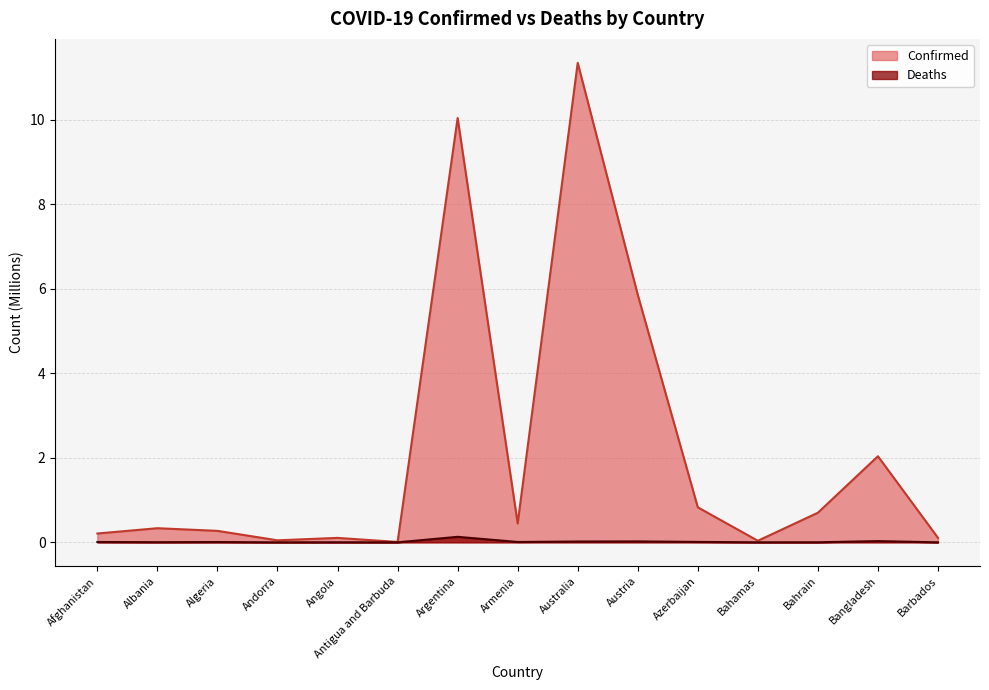

Is the value of Deaths at Armenia greater than the value of Confirmed at Andorra?

No